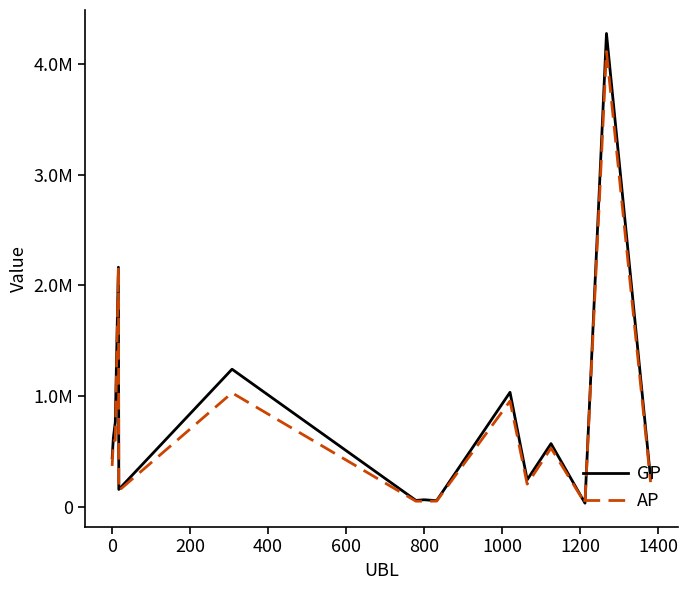

Is this an area chart (filled region under the line)?

No